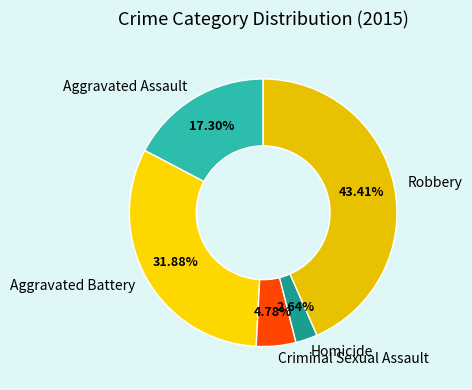

Does Aggravated Assault represent more than half of the total?

No